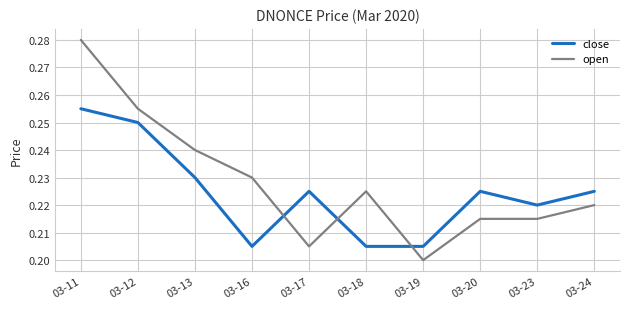

How many times do open and close cross each other?

3